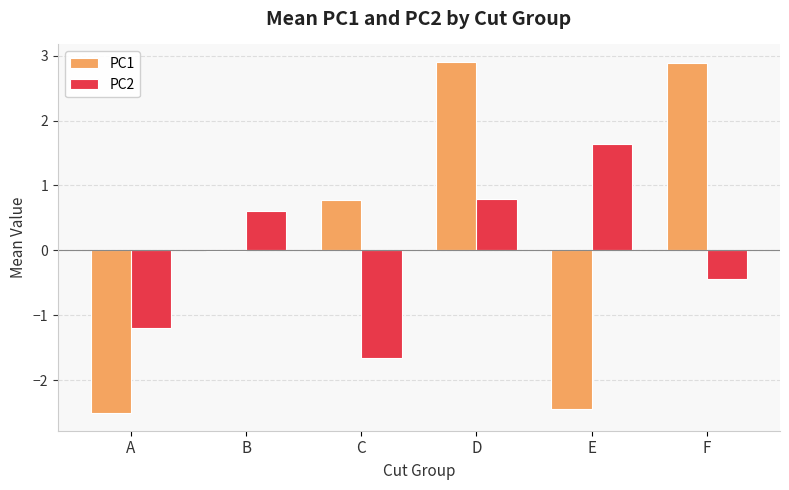

What is the maximum value shown in the chart?

2.9